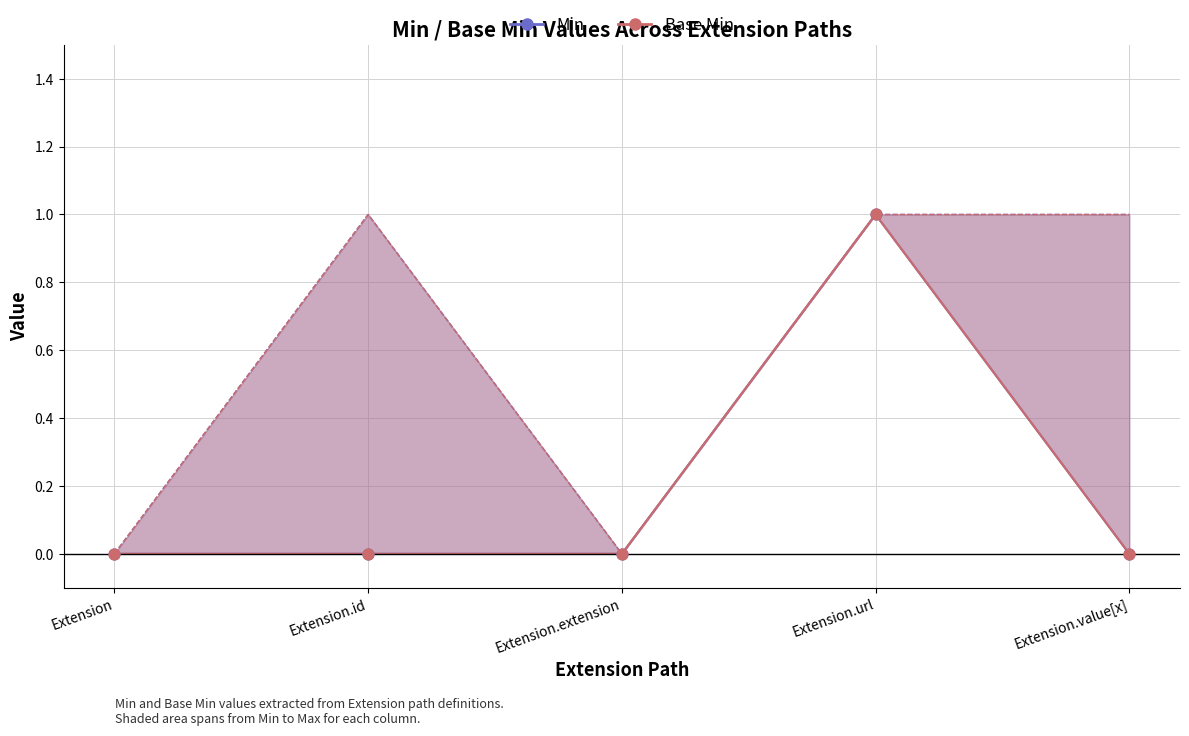

Which series contains the lowest Y value?

Min